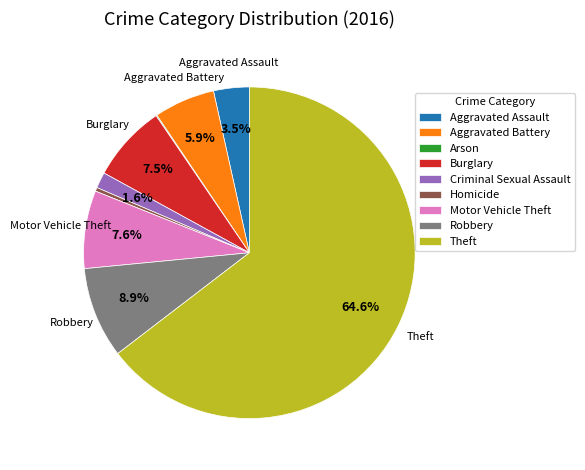

What is the largest slice in the pie chart?

Theft